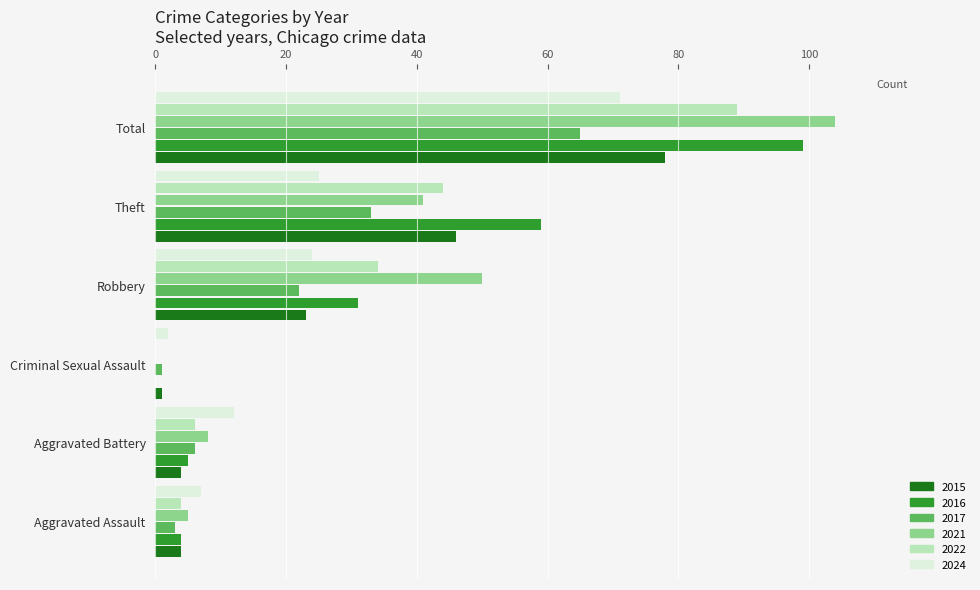

Count the number of categories in the chart.

6